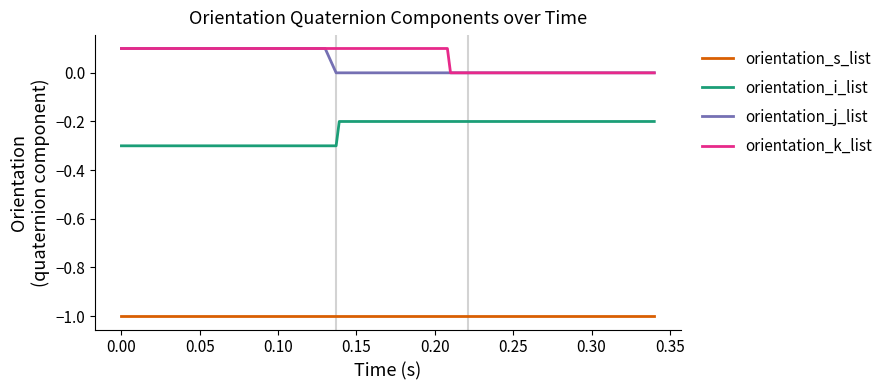

True or false: orientation_i_list and orientation_j_list intersect in this chart.

False